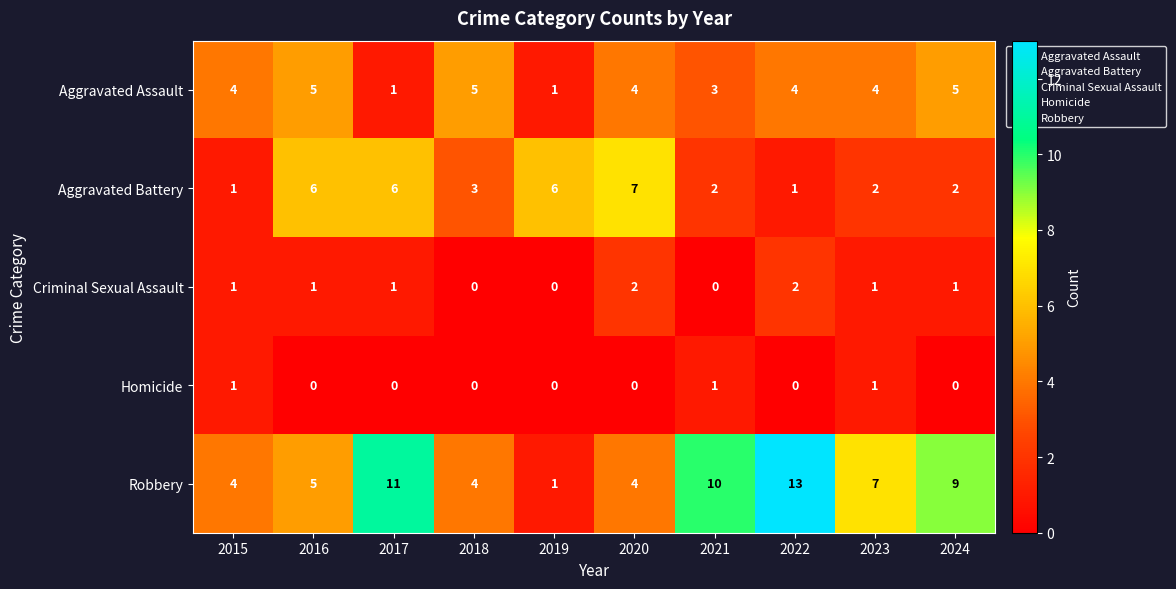

Which category has the highest value in the Aggravated Battery series?

2020